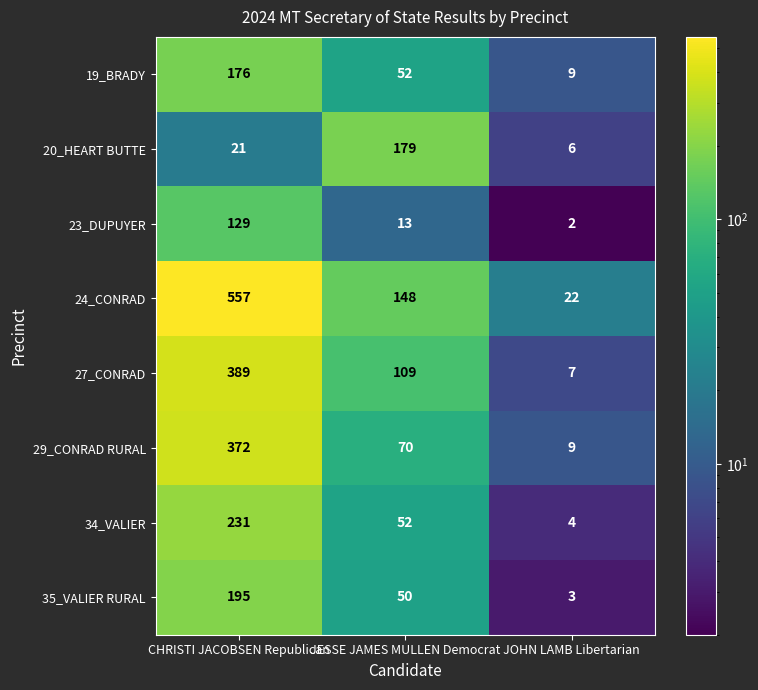

At CHRISTI JACOBSEN Republican, list the series in order from smallest to largest.

20_HEART BUTTE, 23_DUPUYER, 19_BRADY, 35_VALIER RURAL, 34_VALIER, 29_CONRAD RURAL, 27_CONRAD, 24_CONRAD